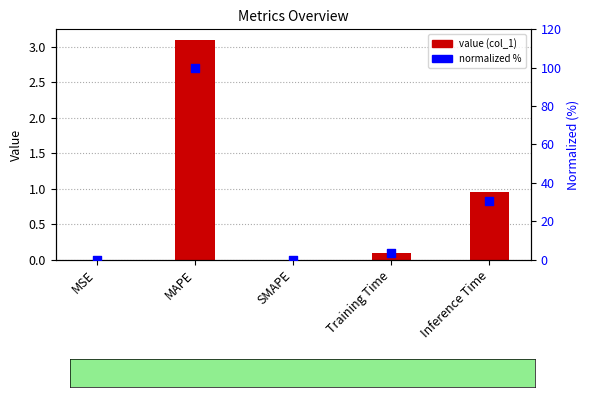

Which series reaches the minimum Y coordinate?

col_1